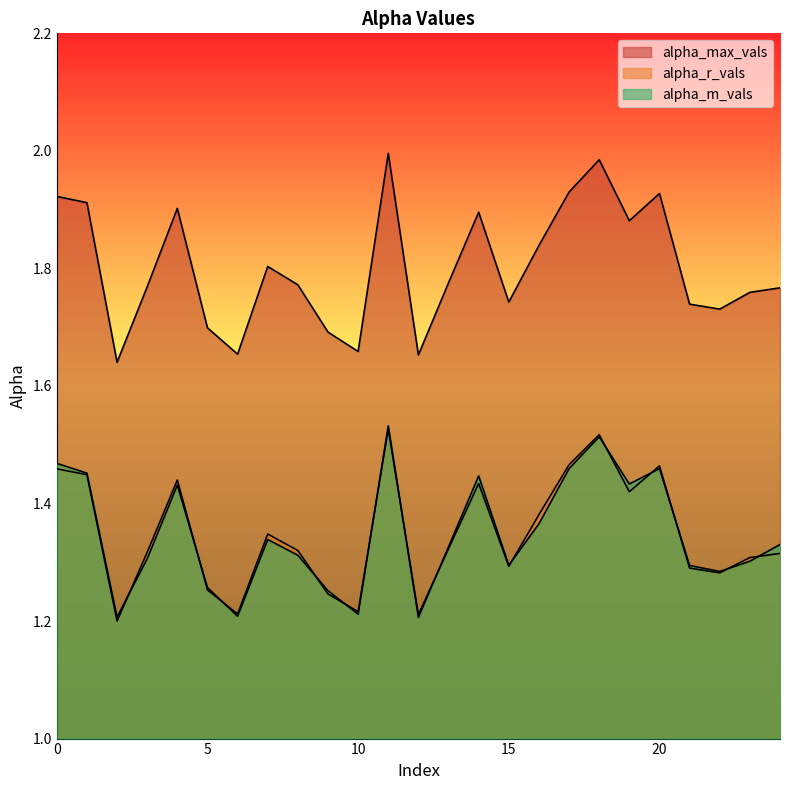

How many interior local valleys does the alpha_r_vals series have?

7